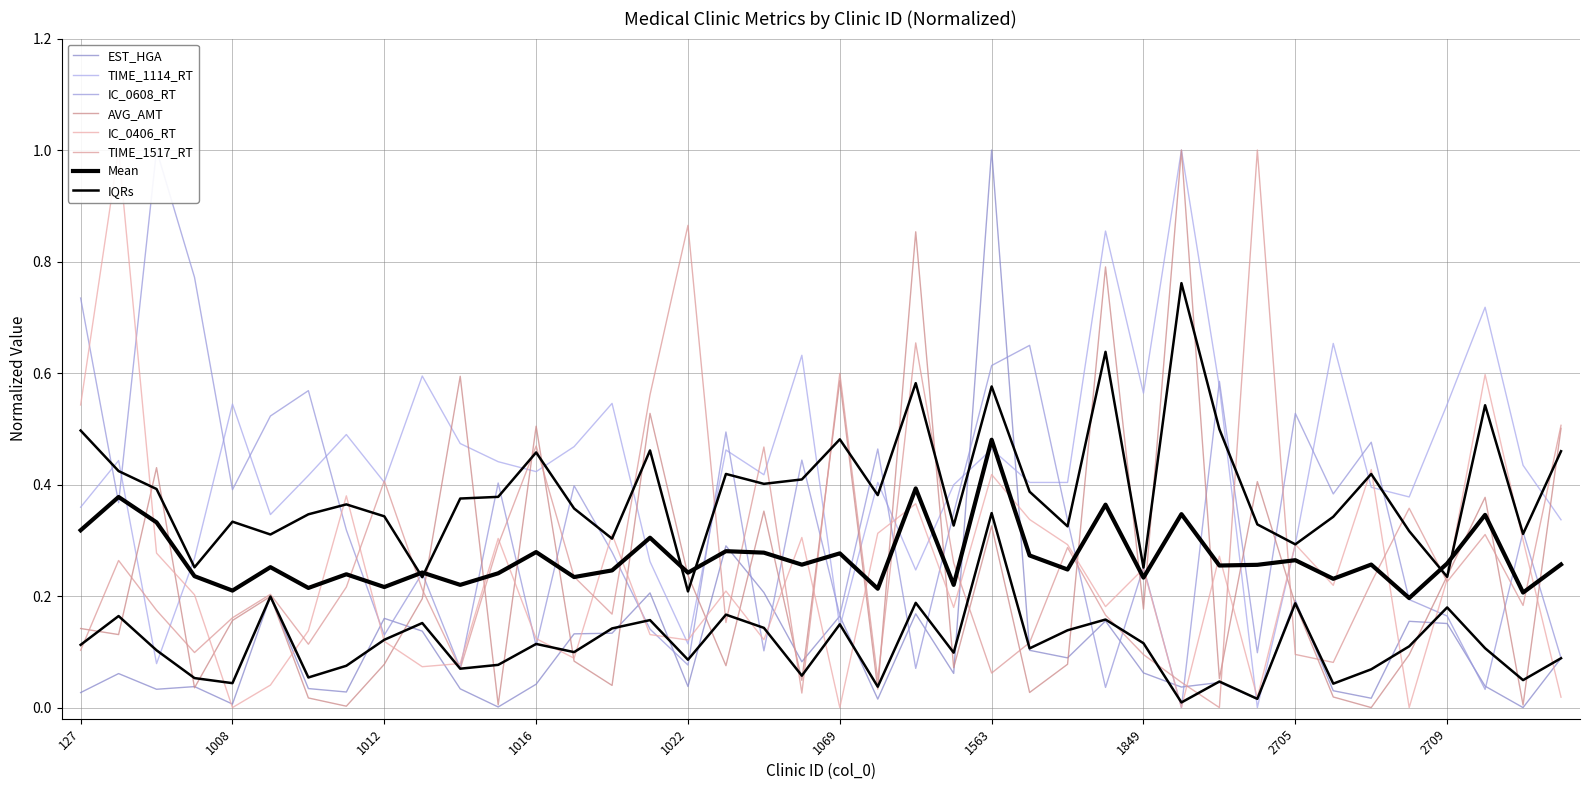

What is the difference between the maximum and second lowest values in the AVG_AMT series?

1.0